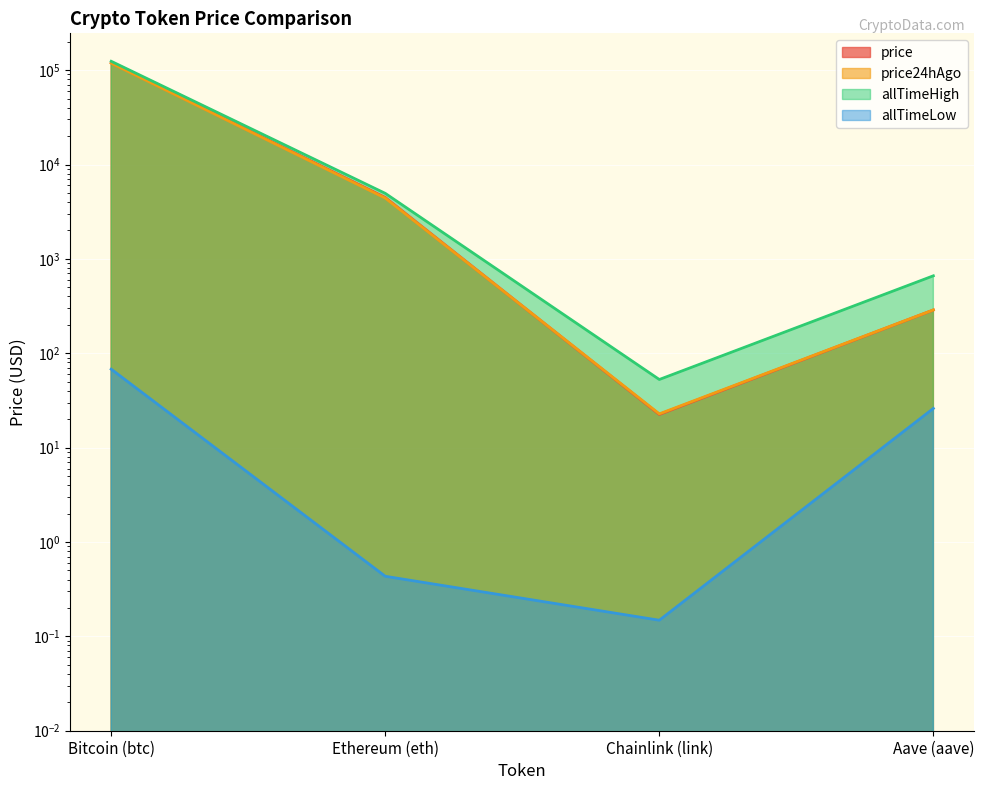

At which label is allTimeLow closest to 33?

Aave (aave)